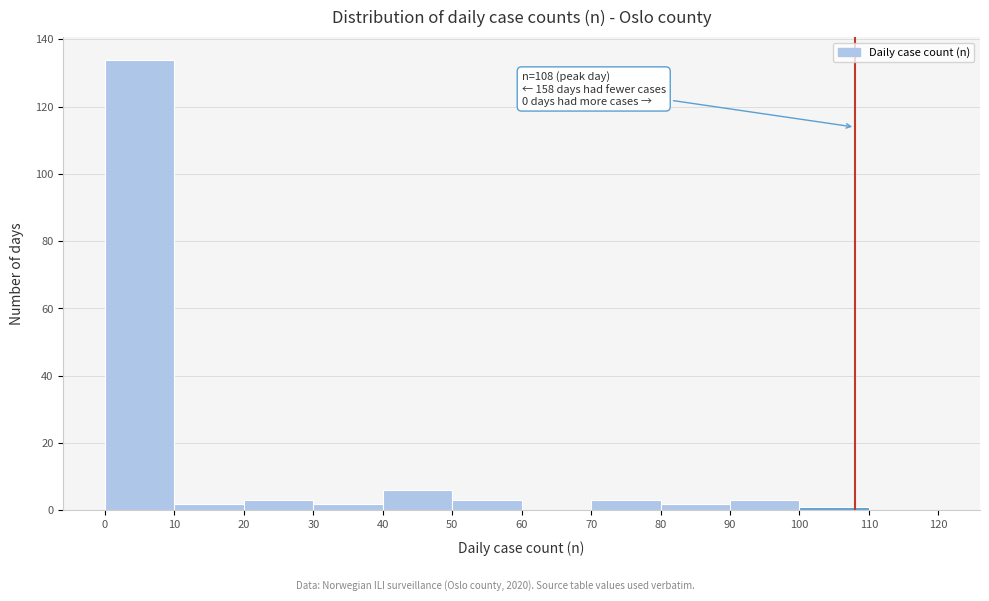

Which range on the x-axis has the tallest bar?

0 to 10